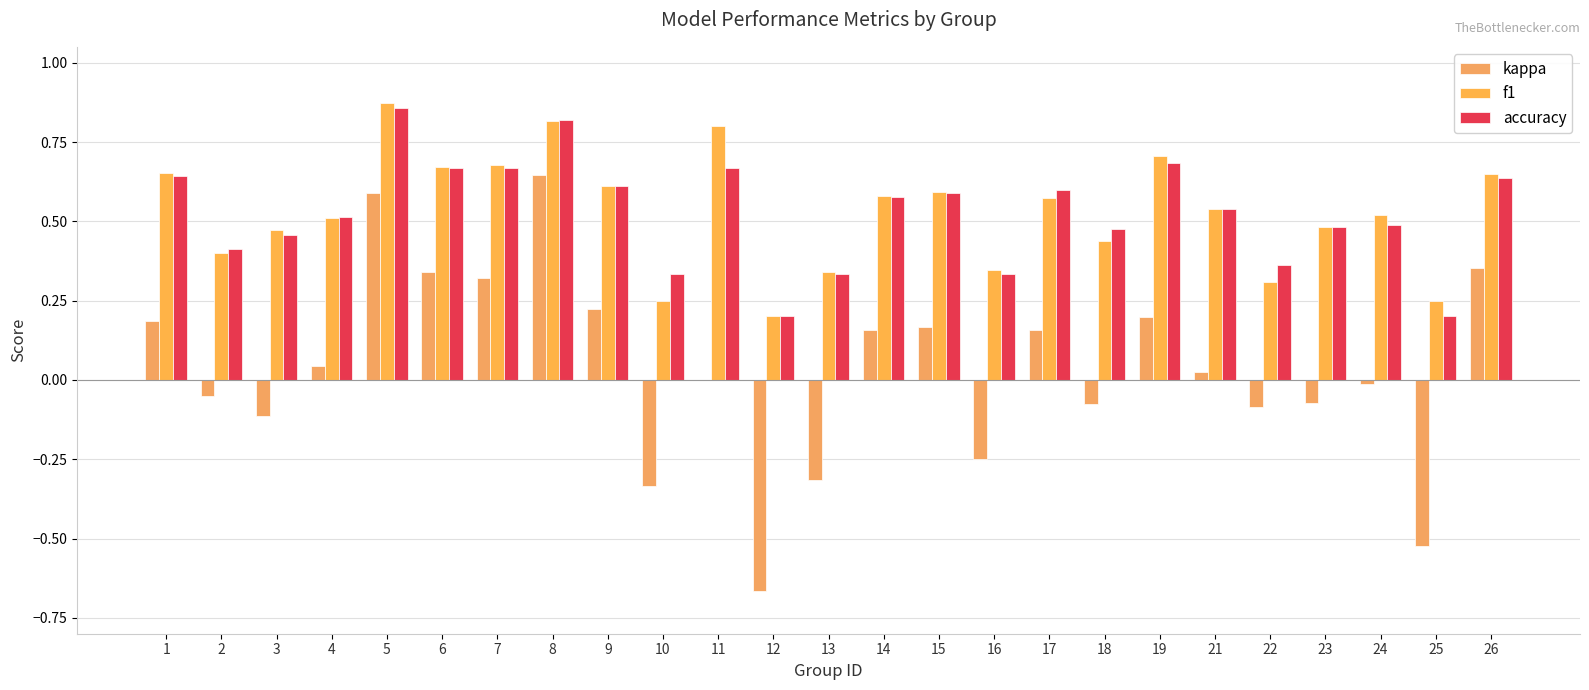

The f1 series shows 1.2 at 8. True or false?

False